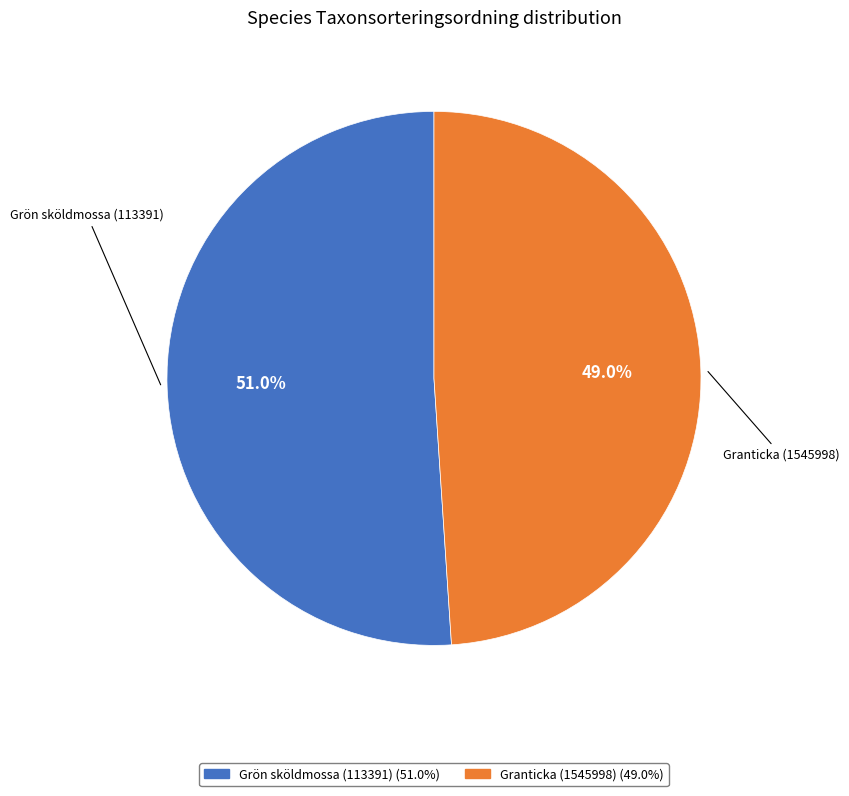

How many slices are in this pie chart?

2